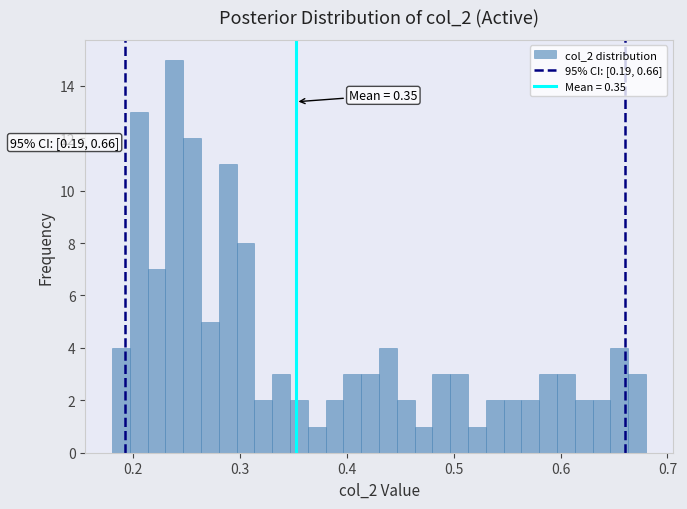

Around what value on the x-axis is the tallest bar? Give the approximate position of its centre, as read against the axis.

0.24